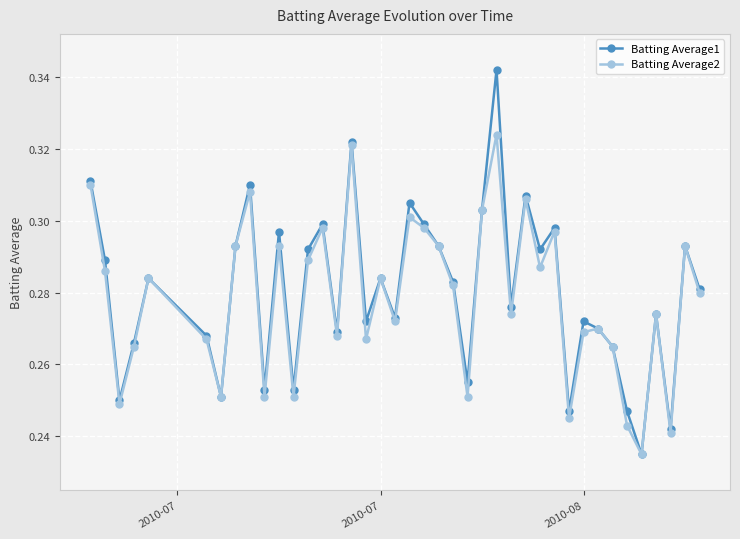

At how many categories does at least one series exceed 0?

40